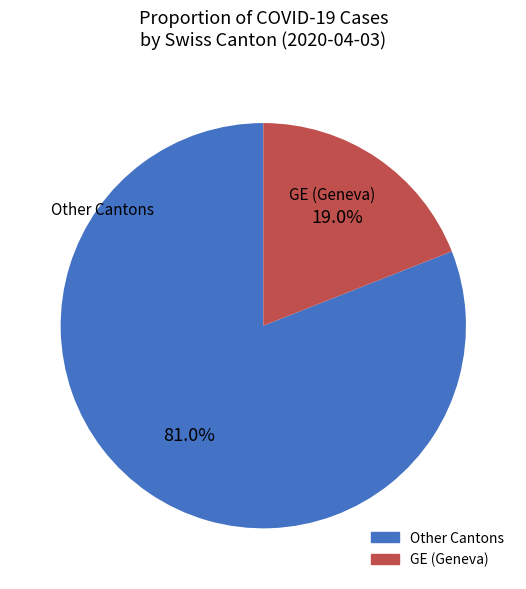

Is there a majority slice in this chart?

Yes